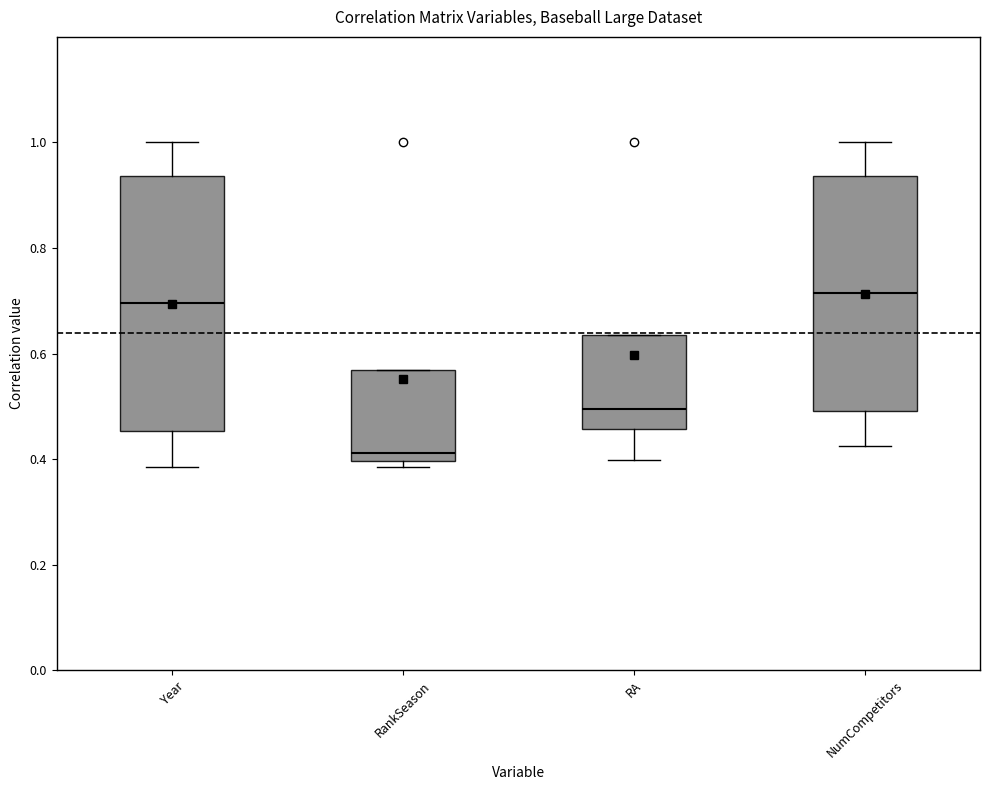

Reading left to right, transcribe this box plot: for each box, give where its median line is, the range the box spans, and where its two whiskers end, as read against the y-axis. The values are not printed on the chart, so give them approximately, as read against the axis.

Year: median 0.70, box 0.46 to 0.94, whiskers 0.38 to 1.00
RankSeason: median 0.42, box 0.40 to 0.56, whiskers 0.38 to 0.56
RA: median 0.50, box 0.46 to 0.64, whiskers 0.40 to 0.64
NumCompetitors: median 0.72, box 0.50 to 0.94, whiskers 0.42 to 1.00